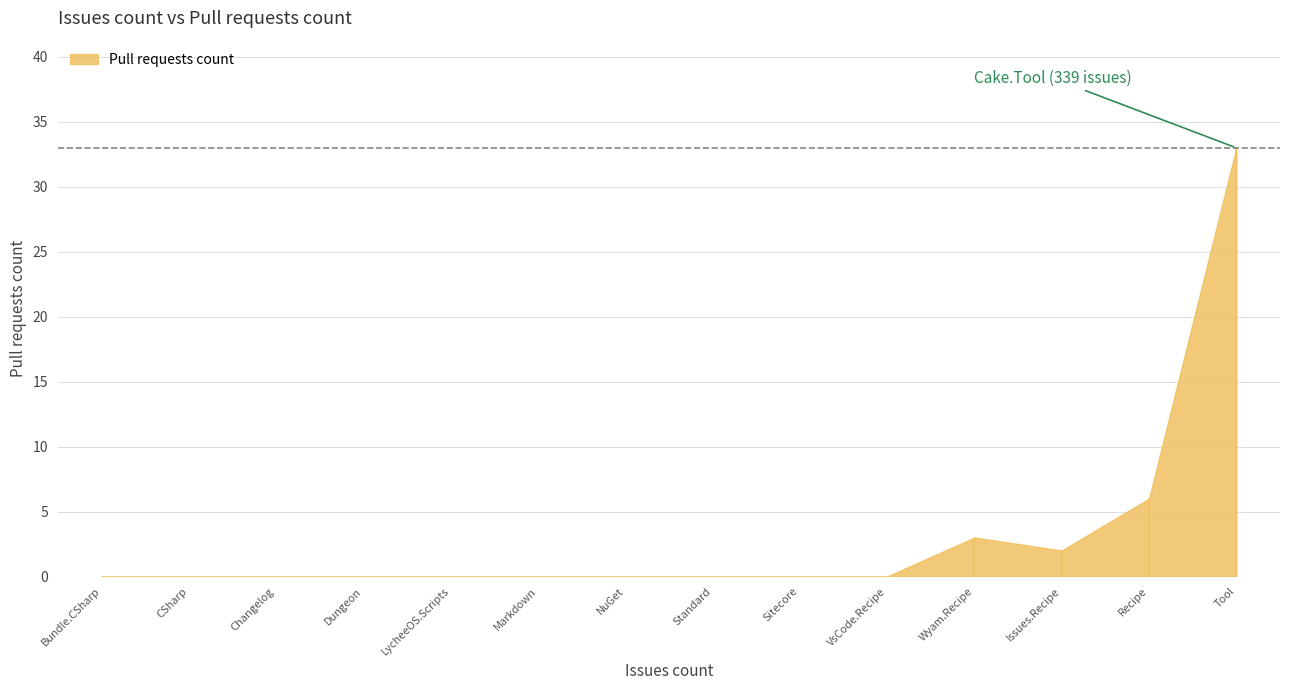

True or false: the data shows 0 at VsCode.Recipe.

True